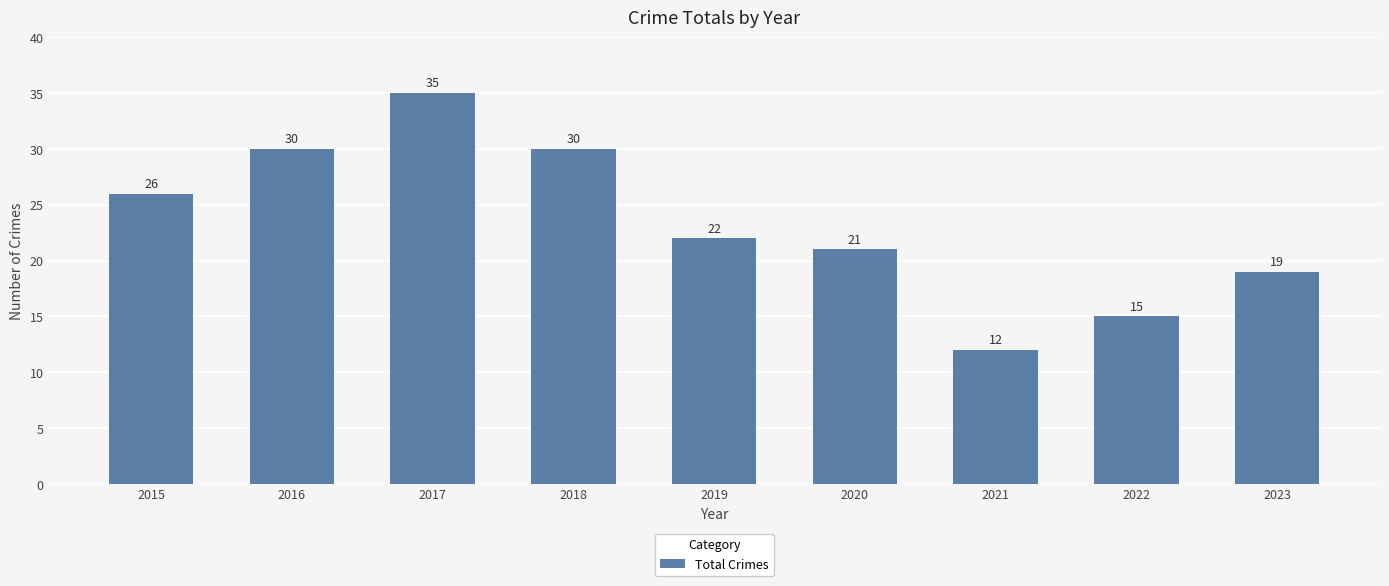

What is the difference between the second highest and minimum values?

18